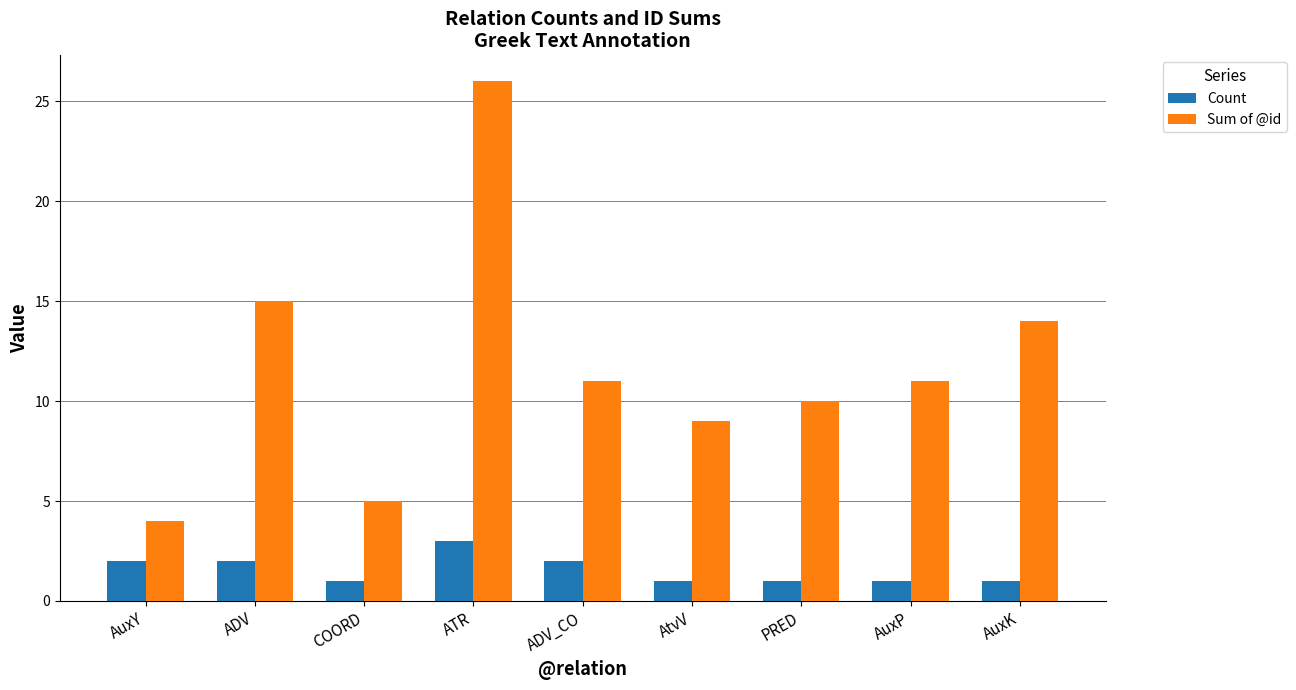

What is the difference between the maximum and minimum values in the Sum of @id series?

22